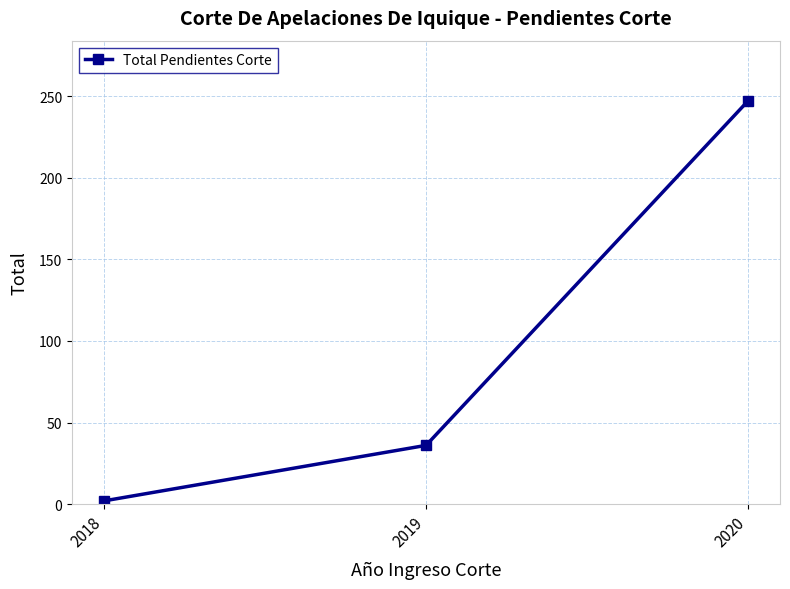

What is the ratio of the value at 2020 to the value at 2018?

123.5